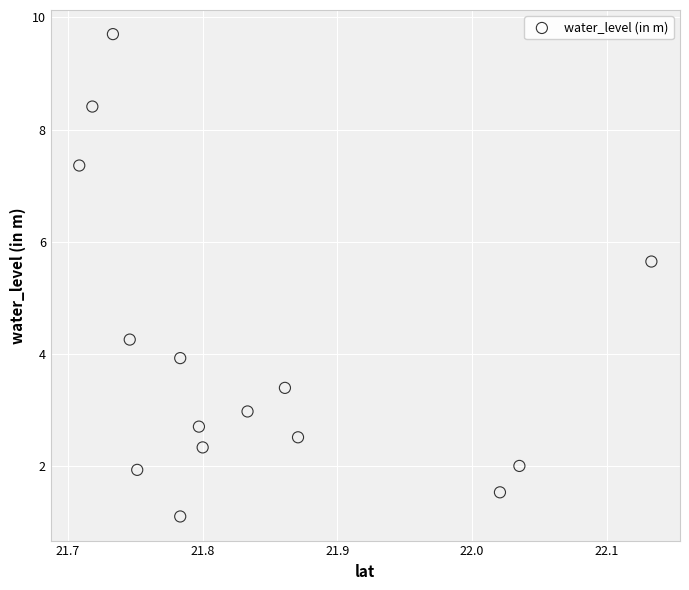

What is the range of Y values (max minus min)?

8.6